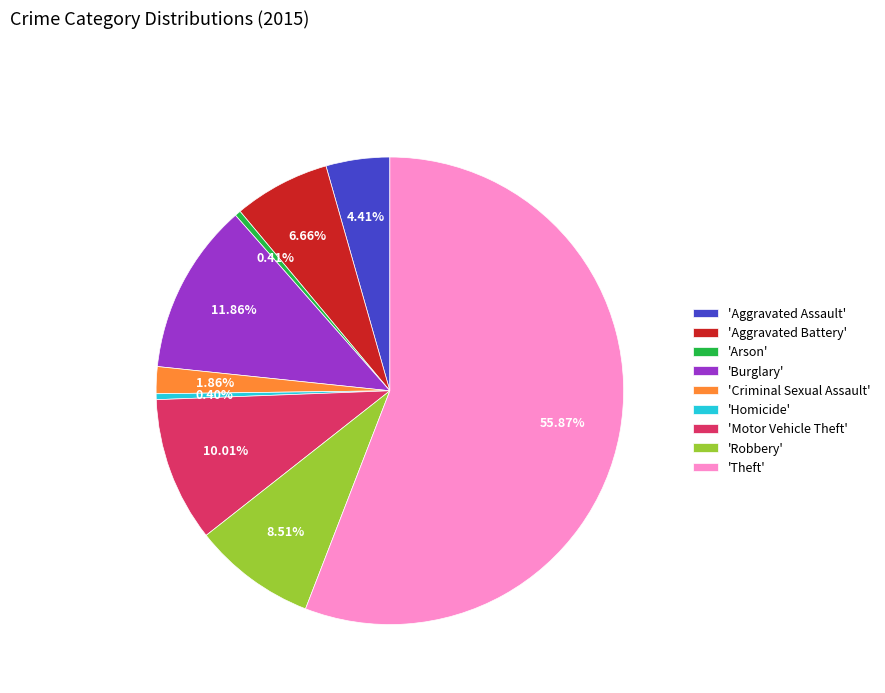

What is the majority slice?

'Theft'